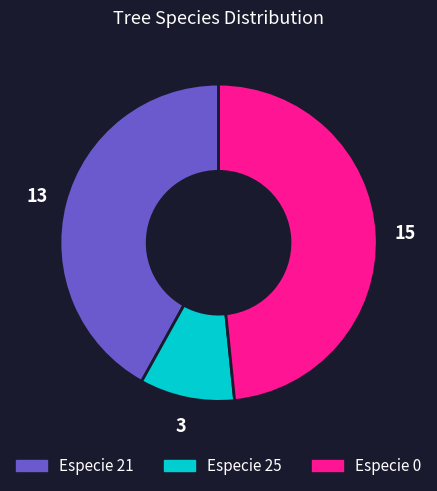

How many segments does this pie chart have?

3